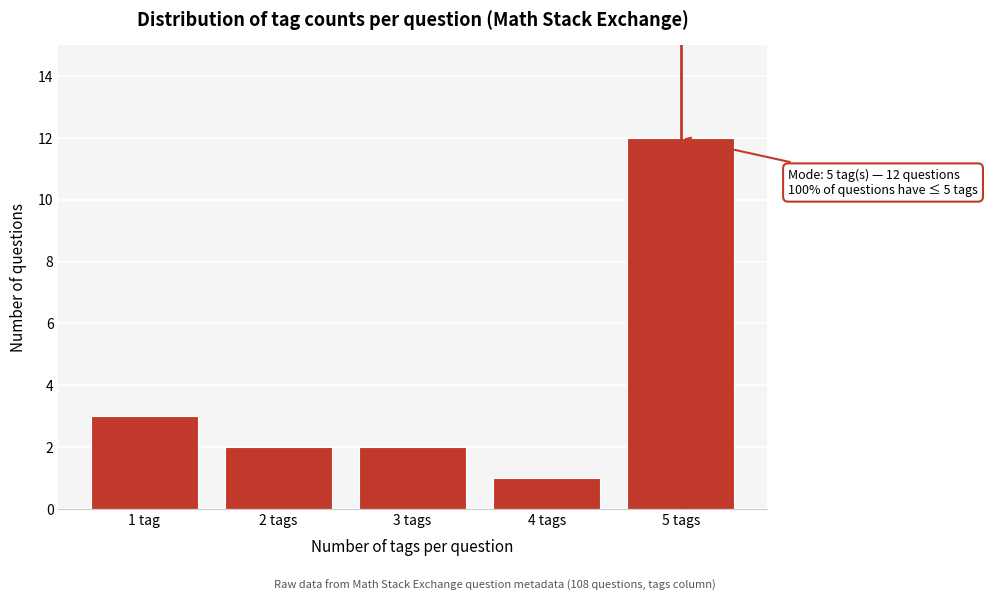

Reading right to left, extract all data points from this chart.

12	1	2	2	3